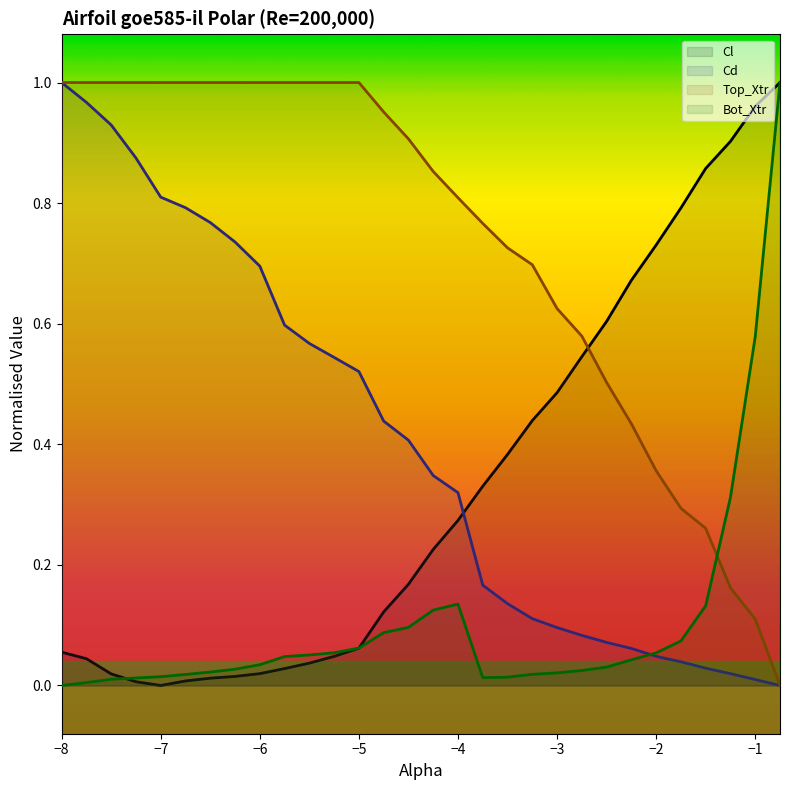

What is the total value across all series at −2?

1.2